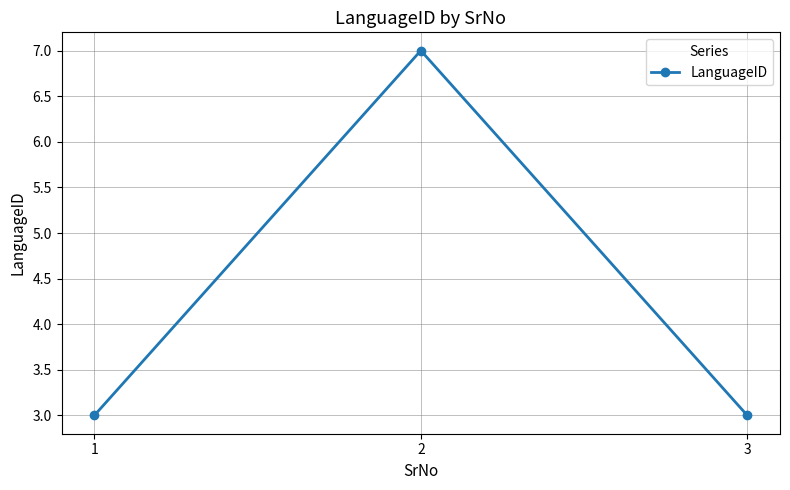

The chart shows a value of 3 at 3. True or false?

True